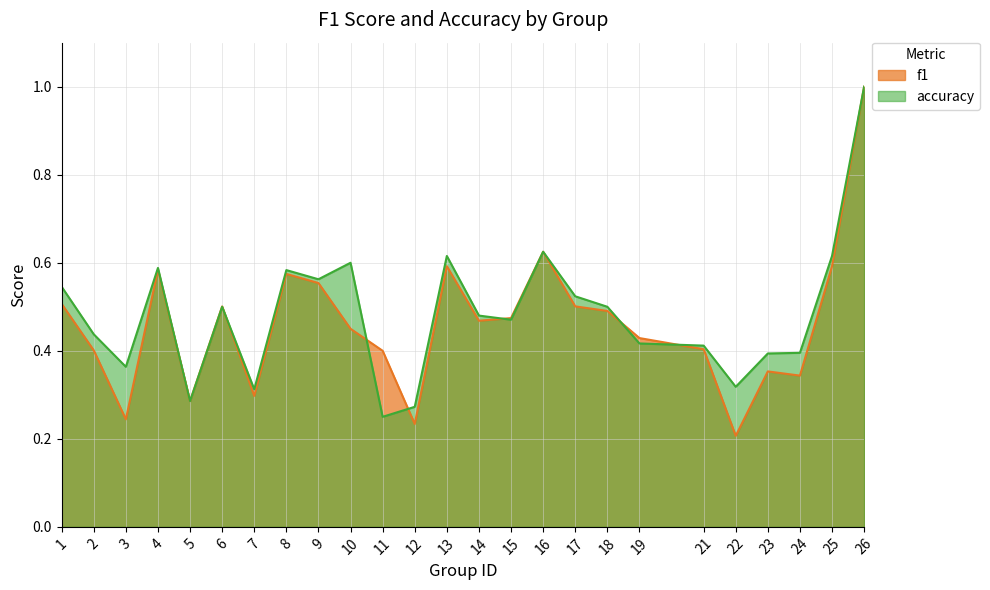

What is the average value of the accuracy series?

0.5